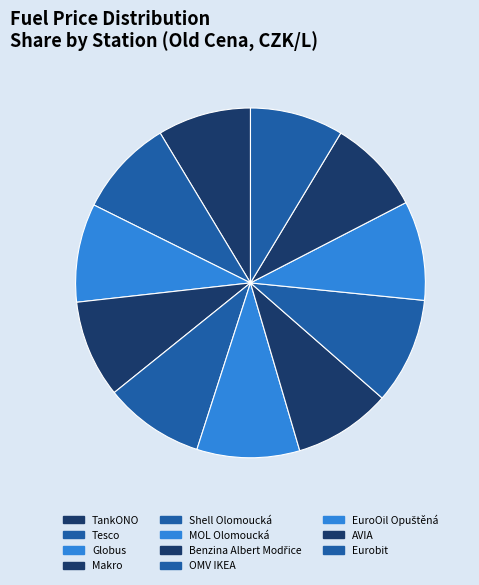

To the nearest percent, what is the difference between the largest and smallest slice percentages?

1%